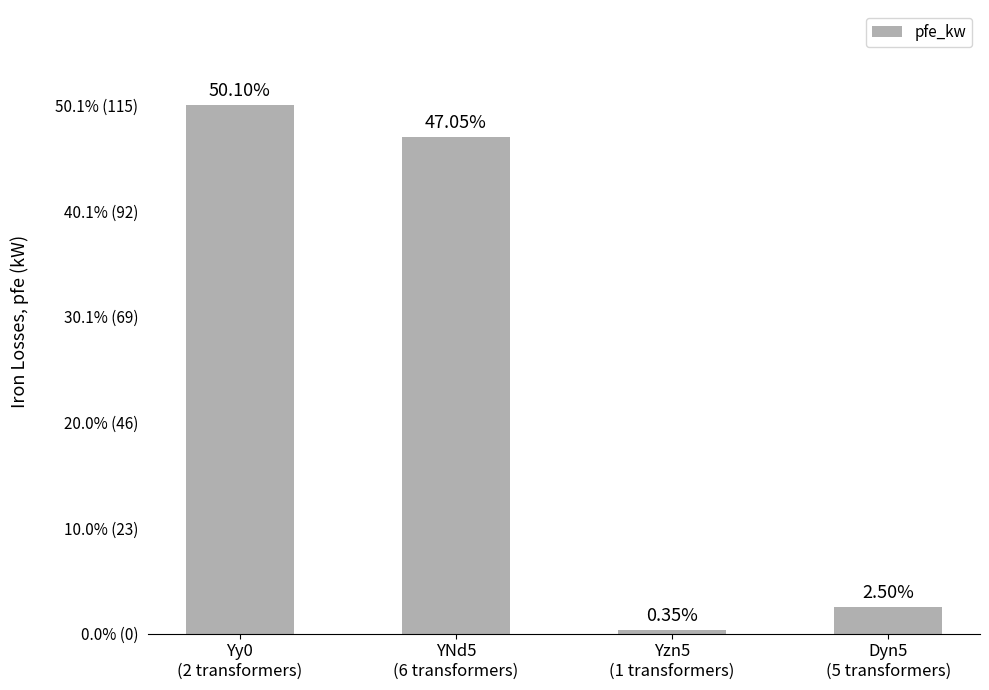

Count the number of data series in this chart.

1